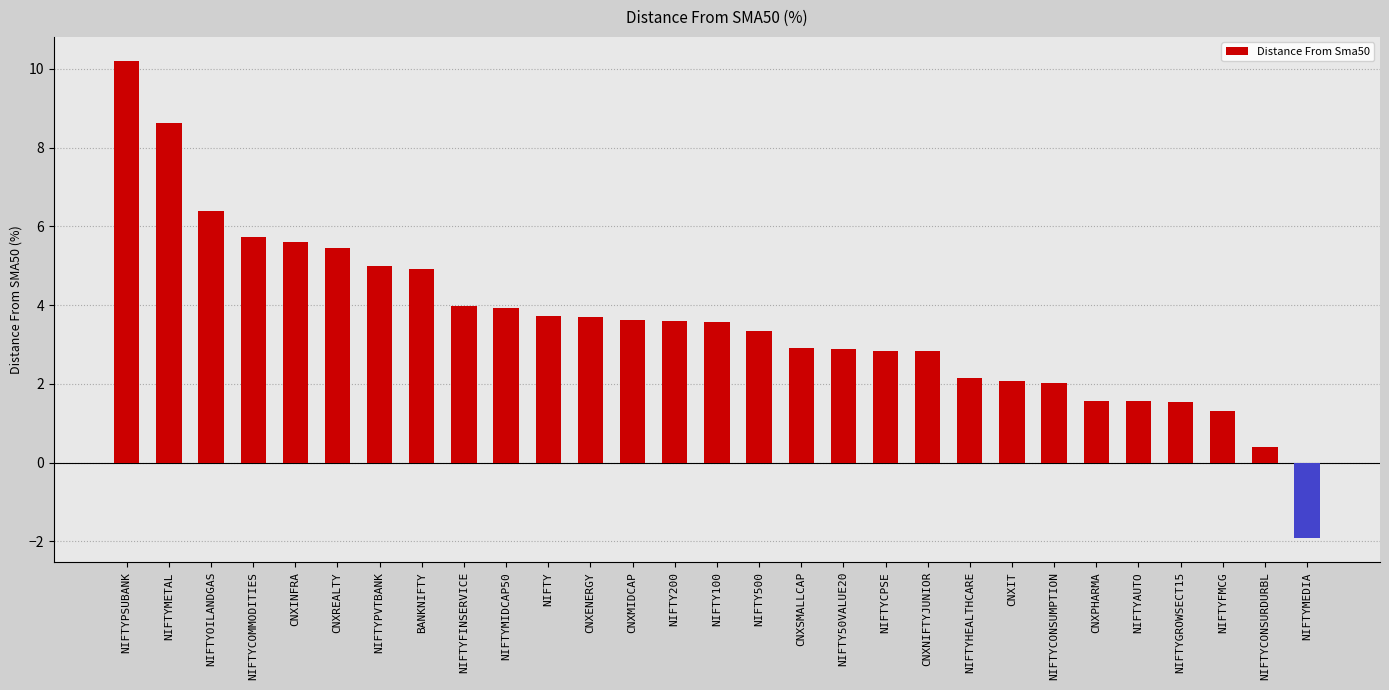

How many distinct data groups are displayed?

1